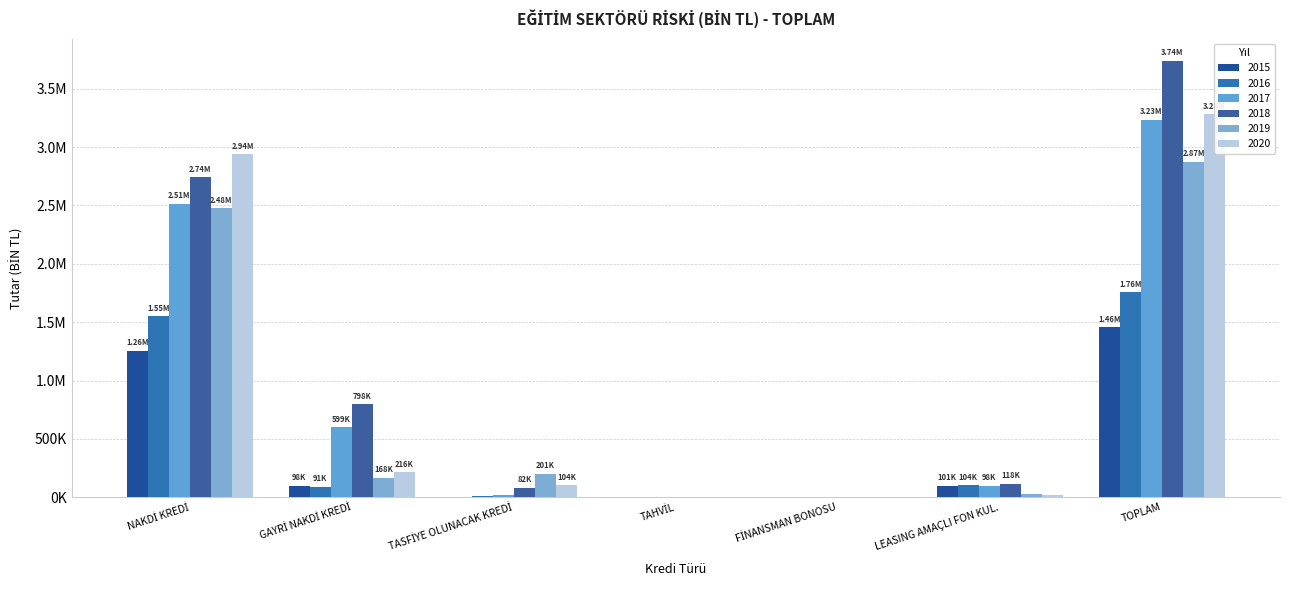

What position from the right is LEASING AMAÇLI FON KUL.?

2